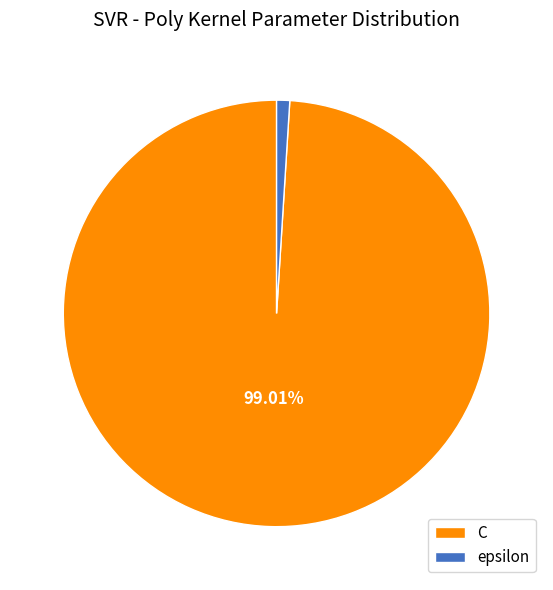

Which category has the biggest portion of the pie?

C